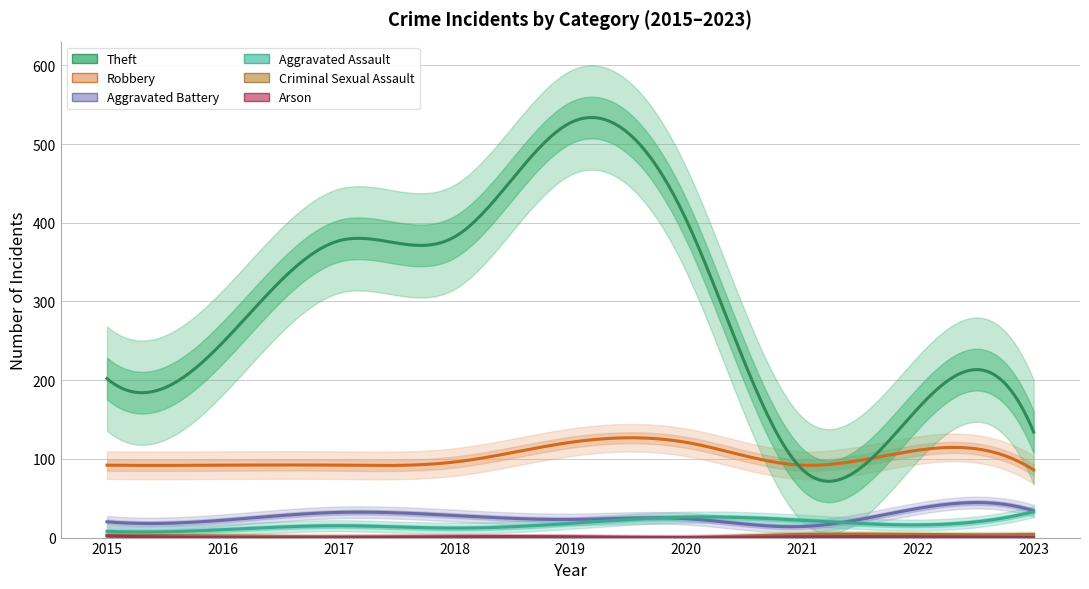

True or false: Theft and Criminal Sexual Assault intersect in this chart.

False